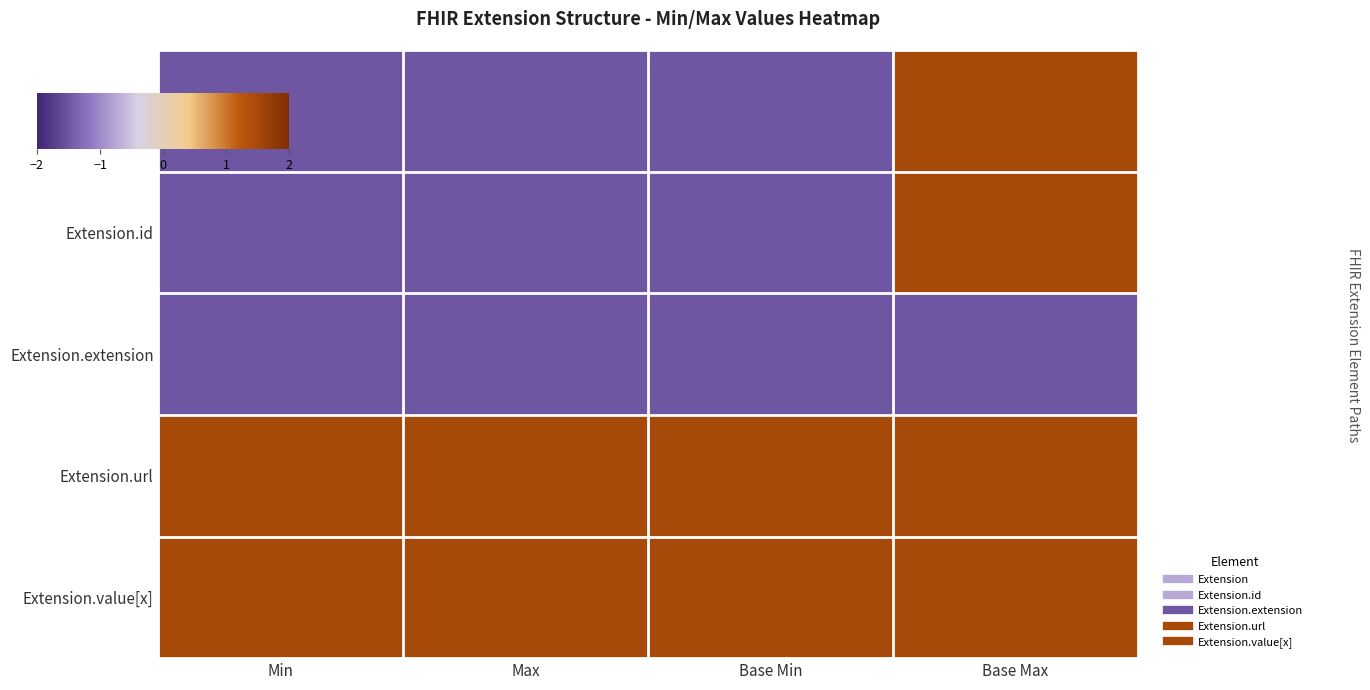

What is the difference between the highest and lowest values at Base Min?

3.0